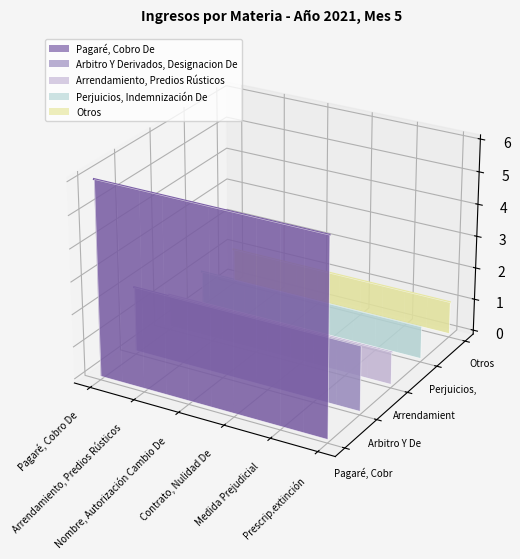

Is this an area chart (filled region under the line)?

No